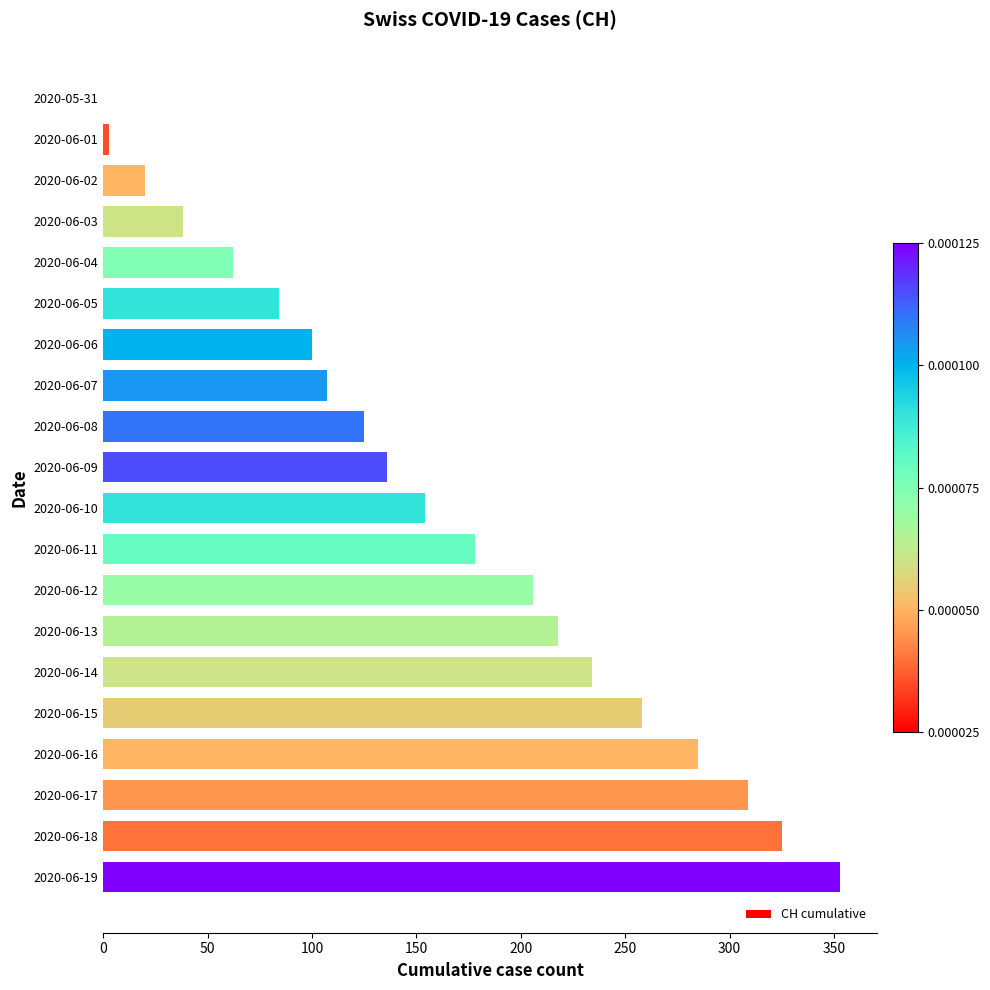

What is the ratio of the value at 2020-06-13 to the value at 2020-06-18?

0.7